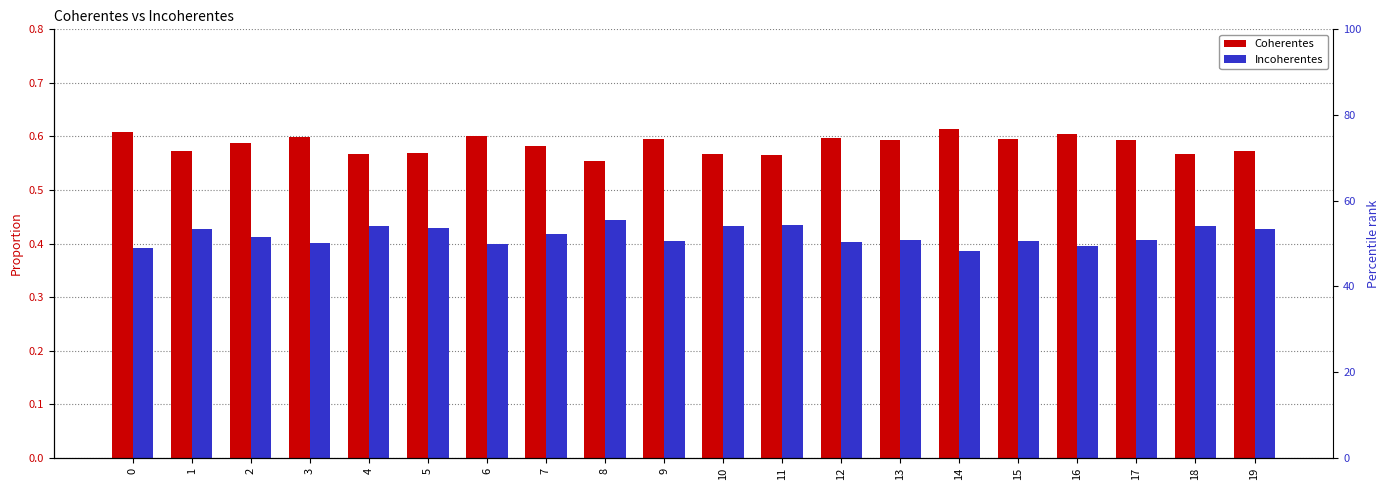

Read the Incoherentes value at 10.

0.4